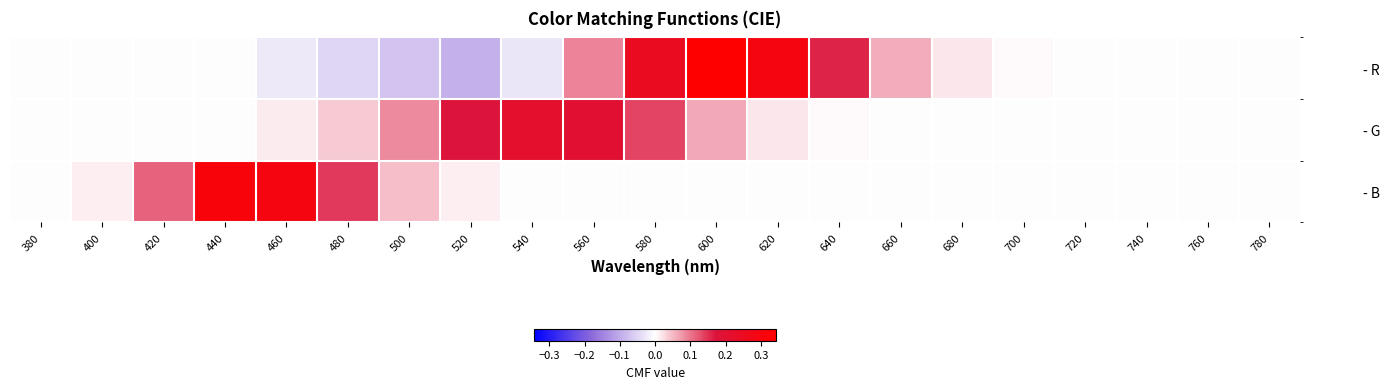

Which series has the widest spread of values?

- R